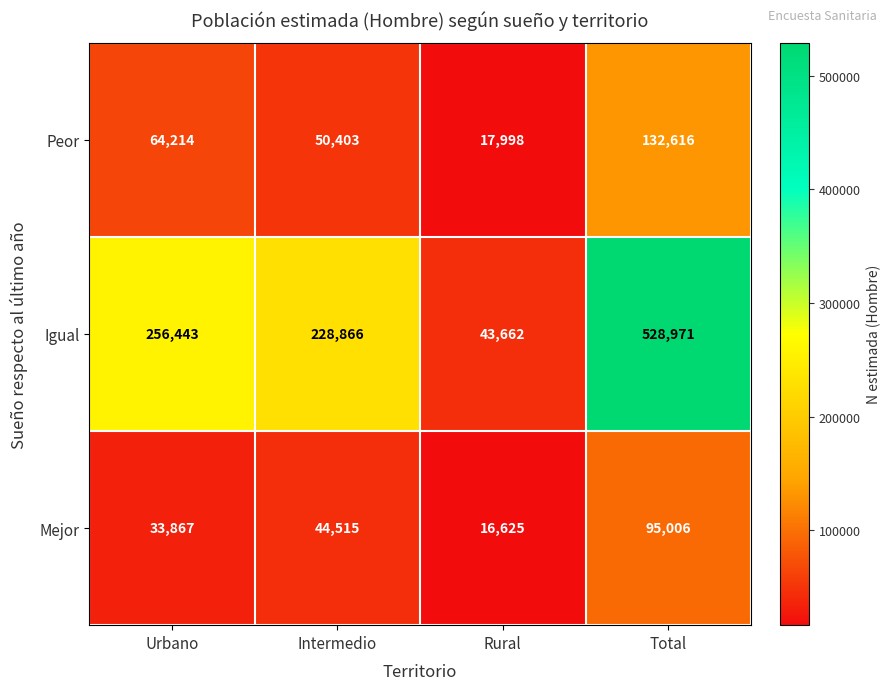

The value of Igual at Urbano is 434829. True or false?

False